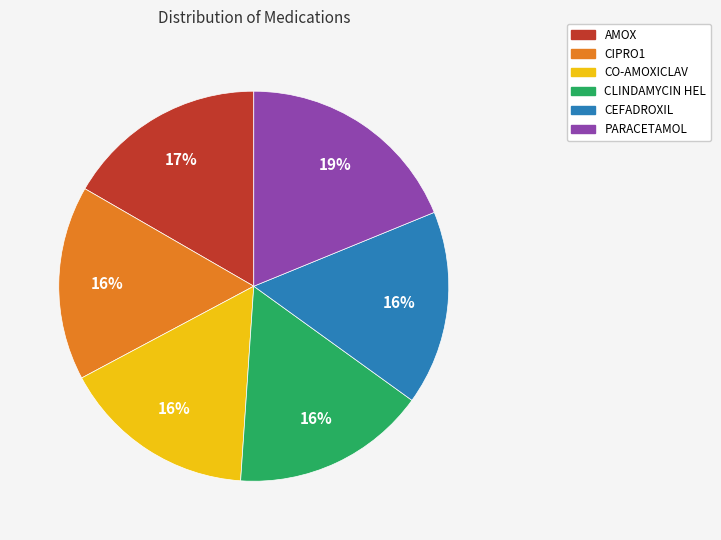

How many slices are in this pie chart?

6